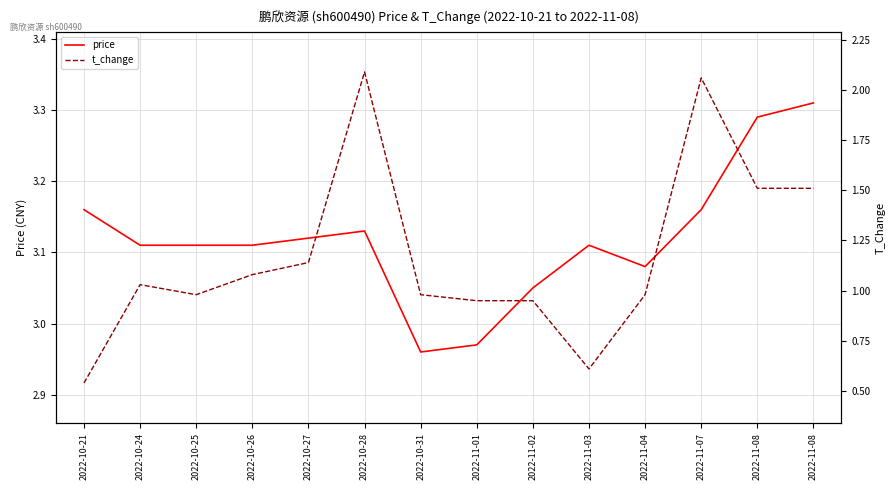

Where is the first local maximum for t_change?

2022-10-24